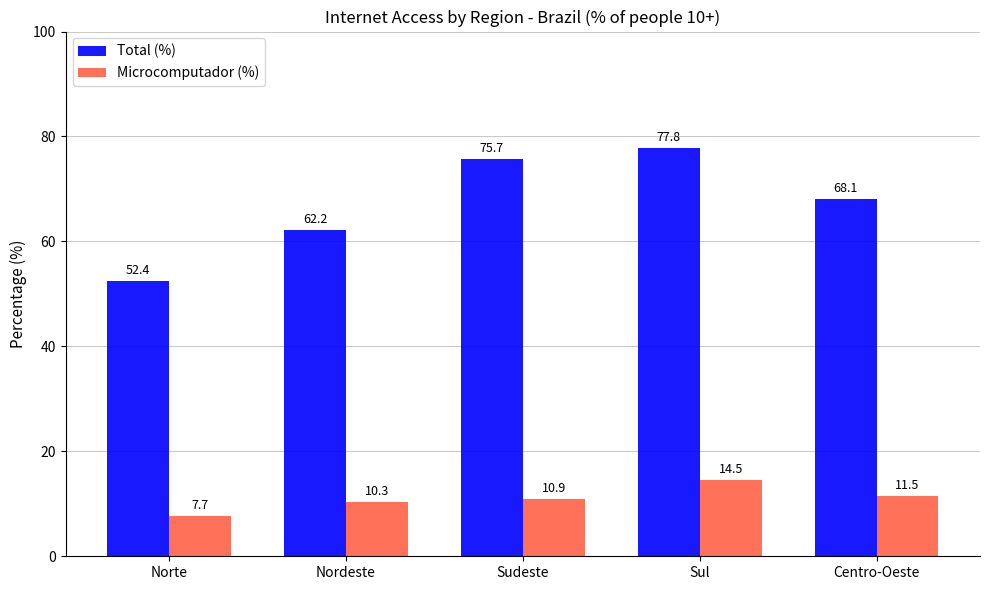

How many data points in Total (%) are above 68?

3